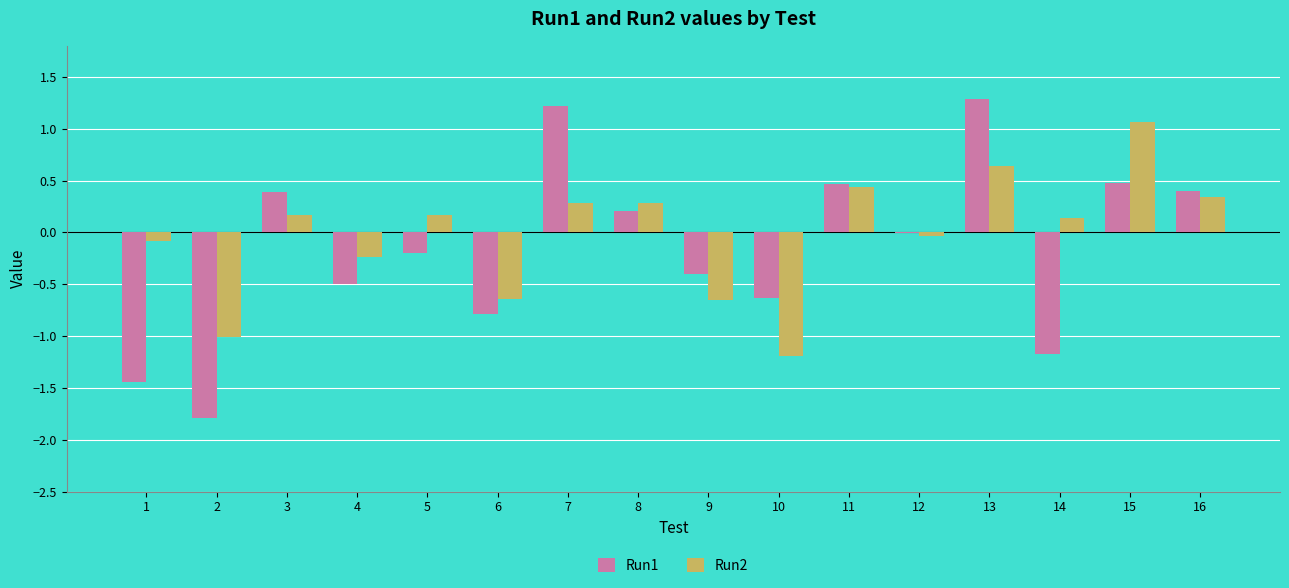

Which series has the largest total across all categories?

Run2